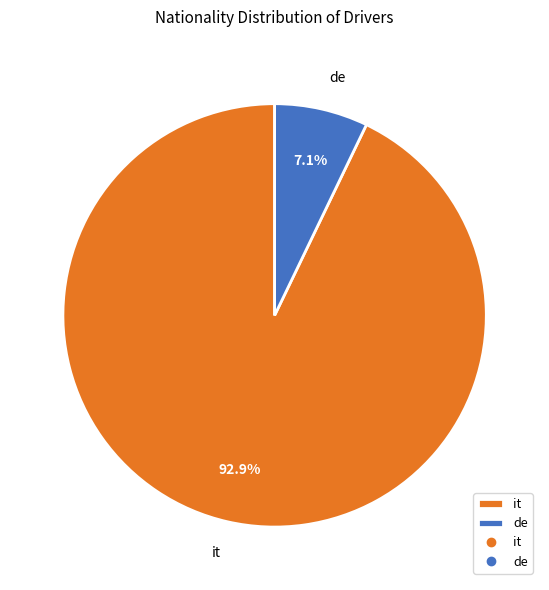

Which category accounts for the majority?

it